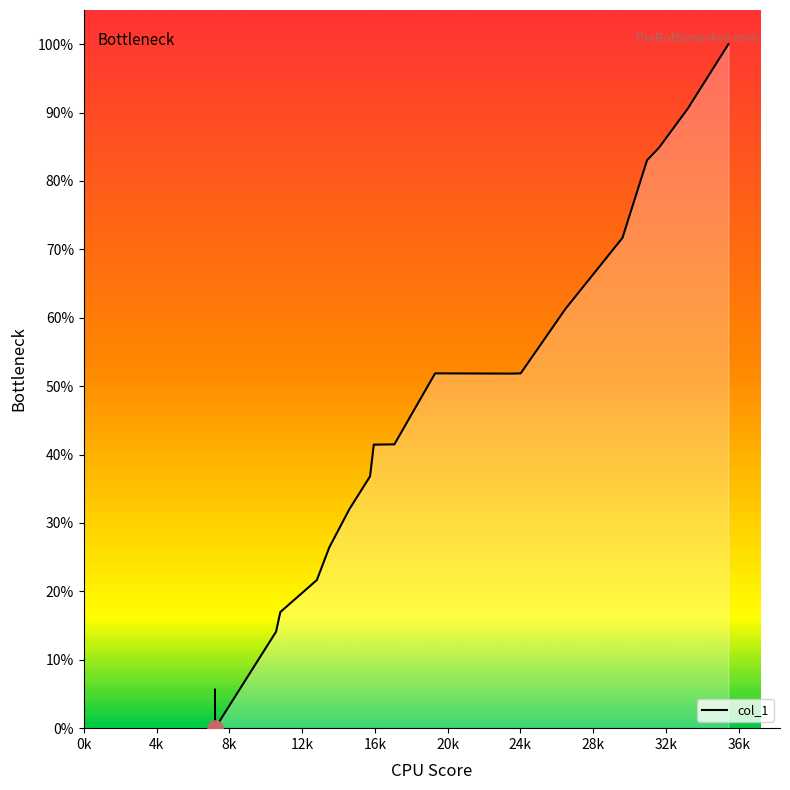

What is the difference between the maximum and minimum values?

100.0